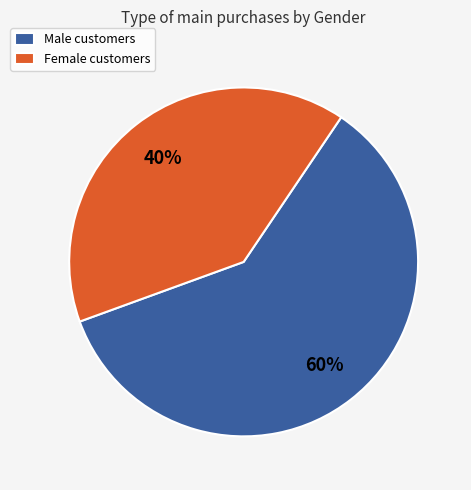

Between Female customers and Male customers, which is larger?

Male customers